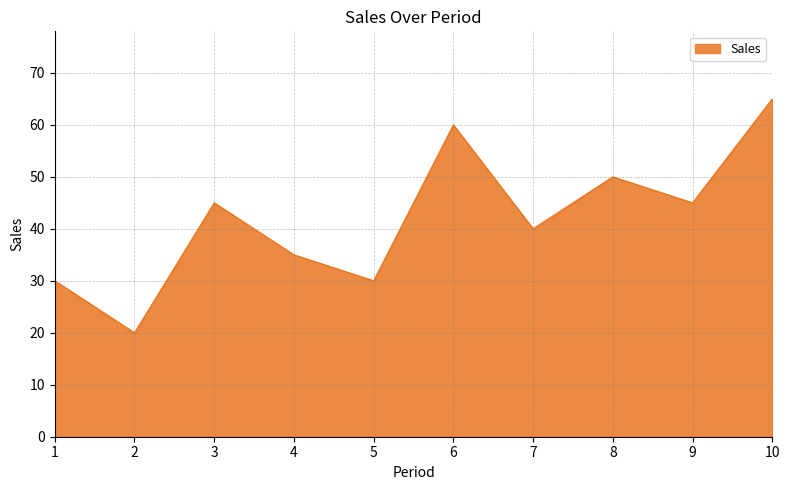

The value at 6 is 21. True or false?

False